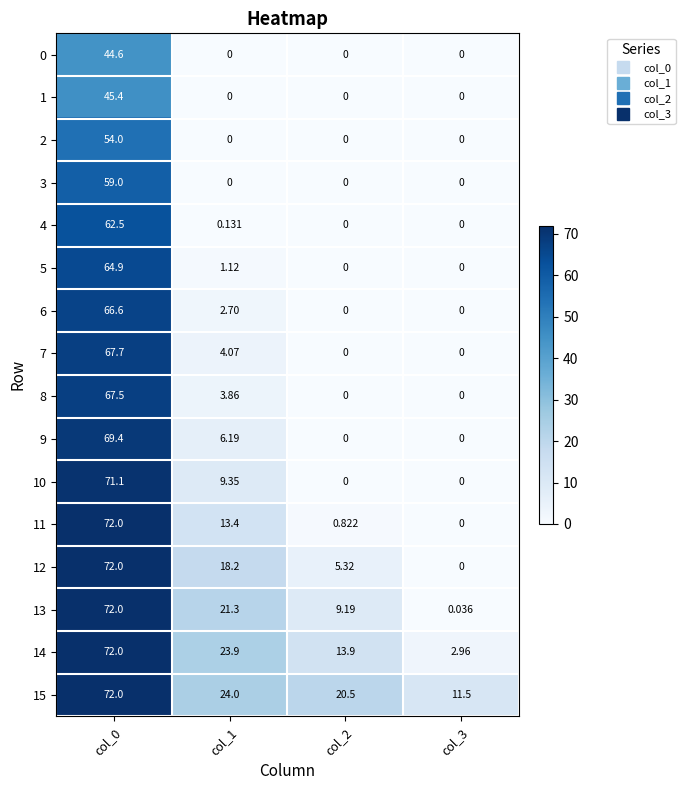

Is the value of 0 at col_3 greater than the value of 14 at col_3?

No